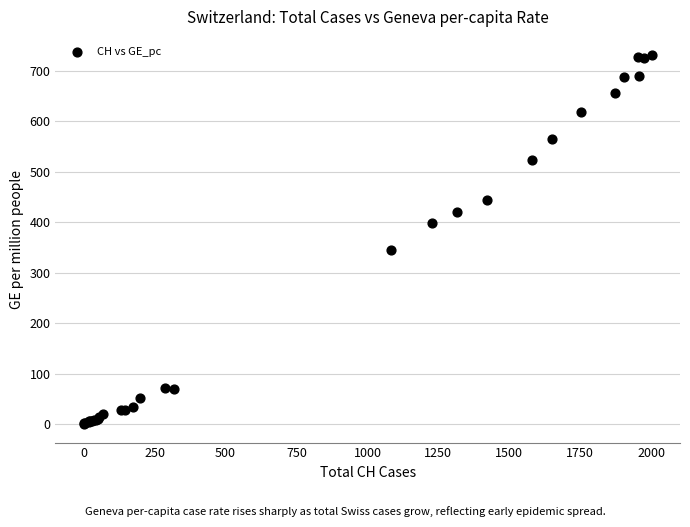

What Y value in the scatter plot is closest to 365?

345.3